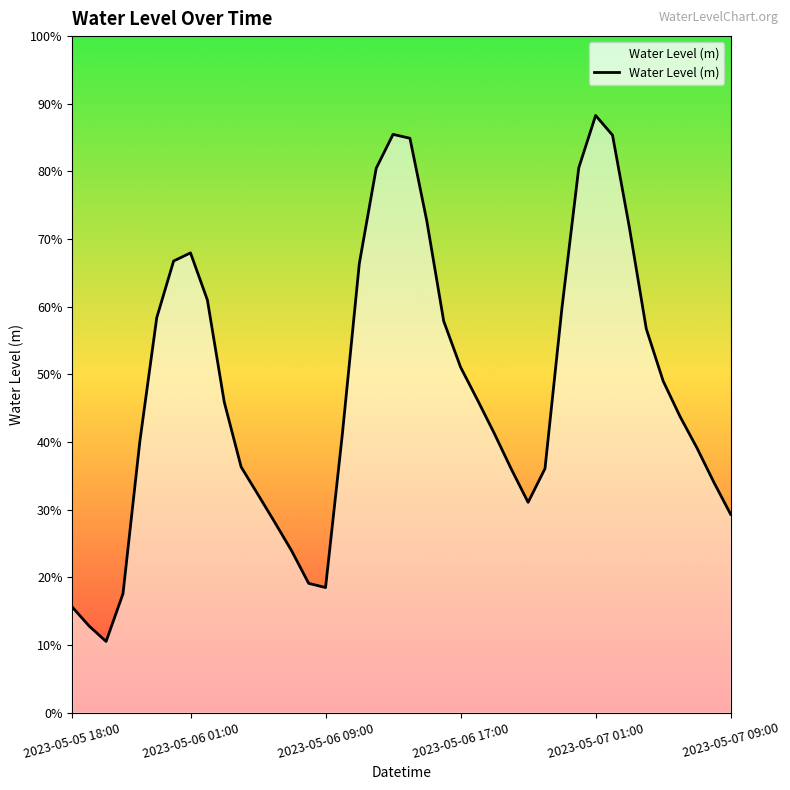

What value does the data have at 2023-05-06 01:00?

0.7